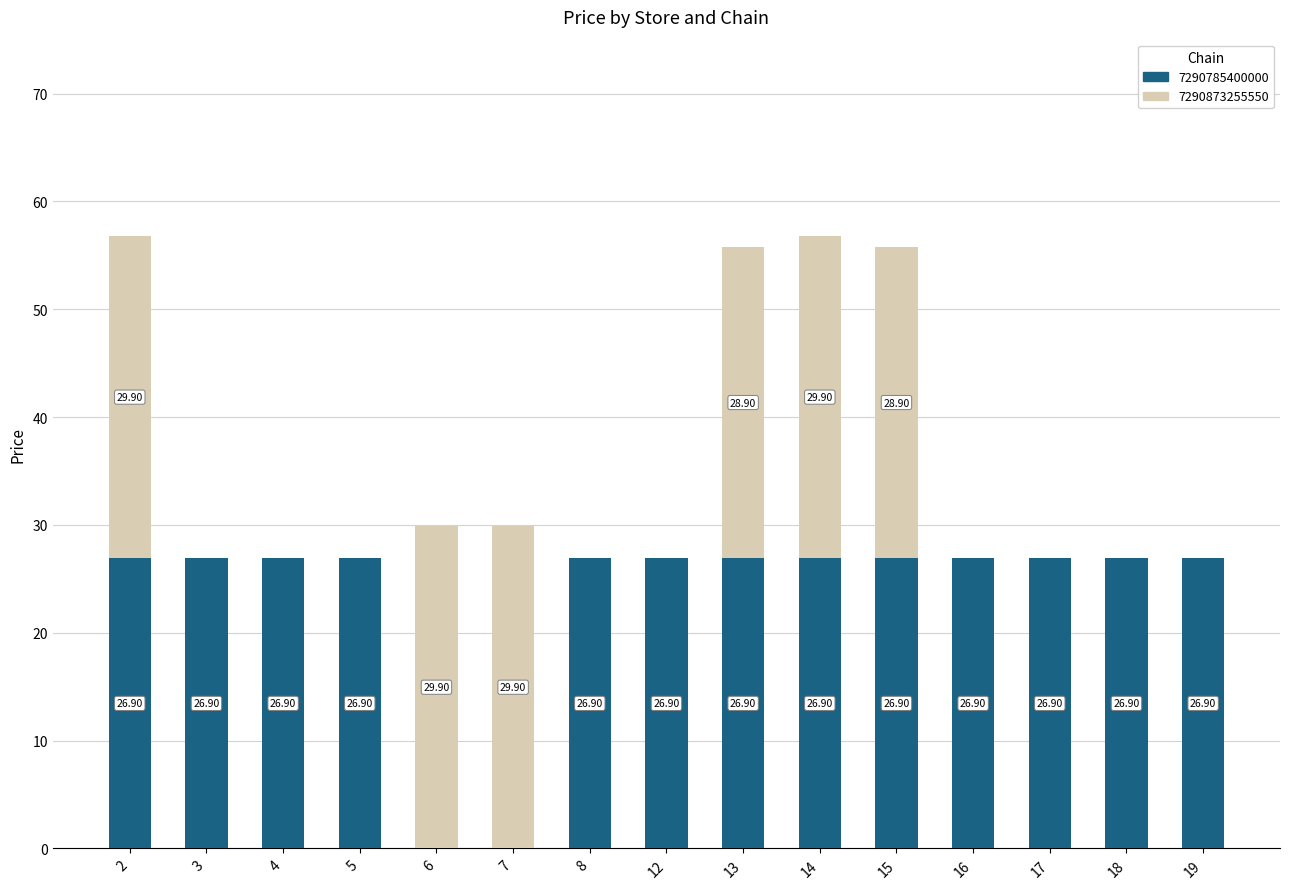

The 7290785400000 series shows 35.3 at 7. True or false?

False